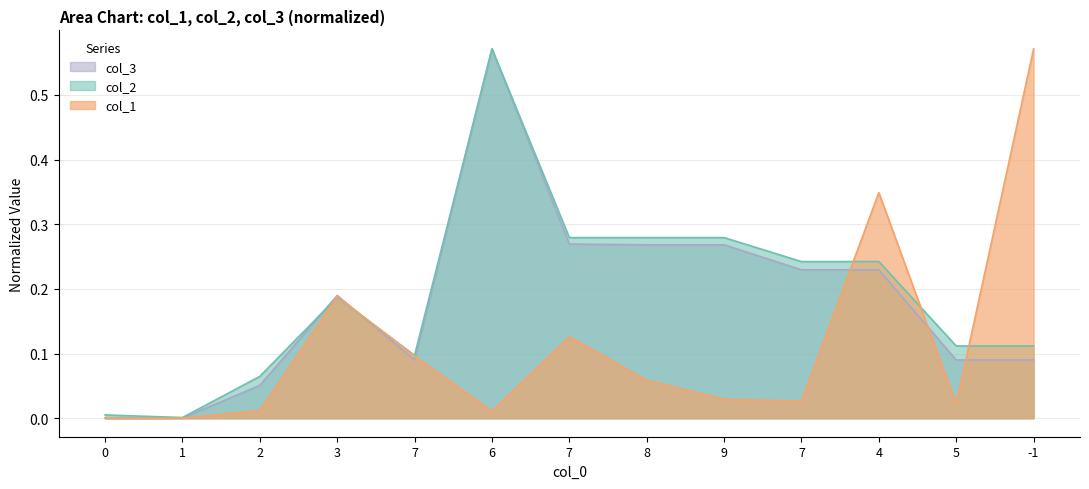

How many lines are shown in the chart?

3